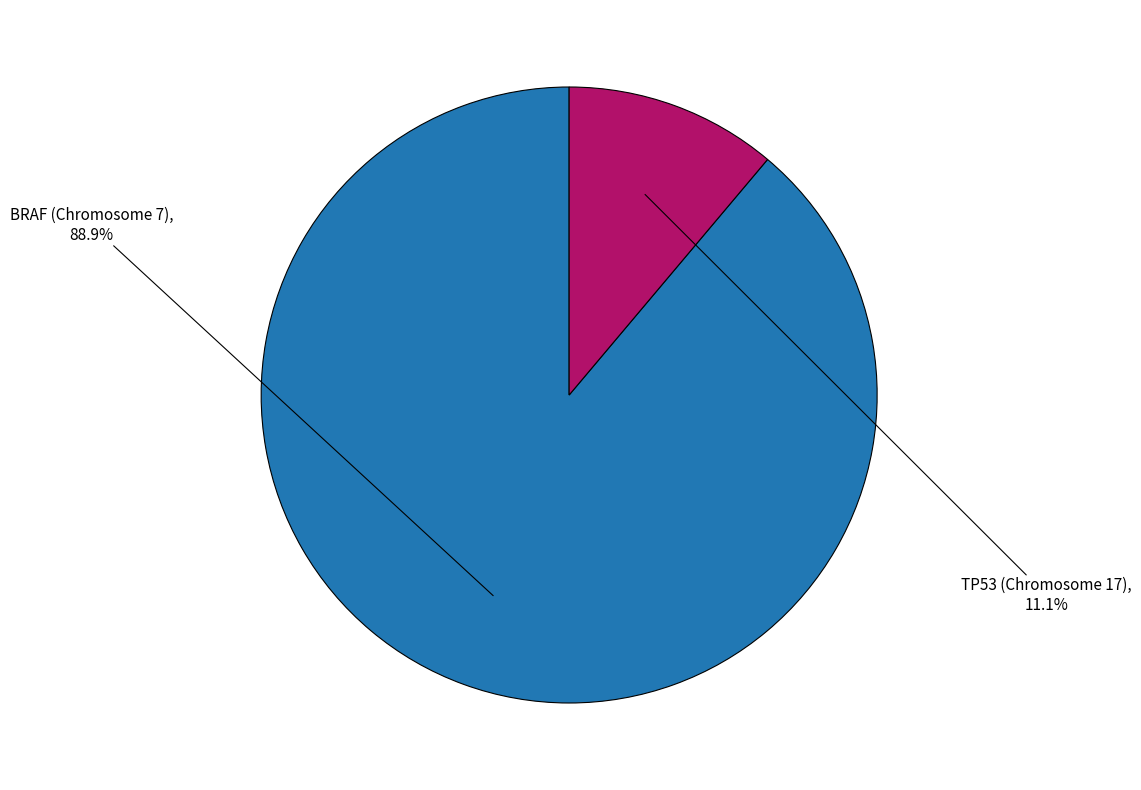

Is there a majority slice in this chart?

Yes